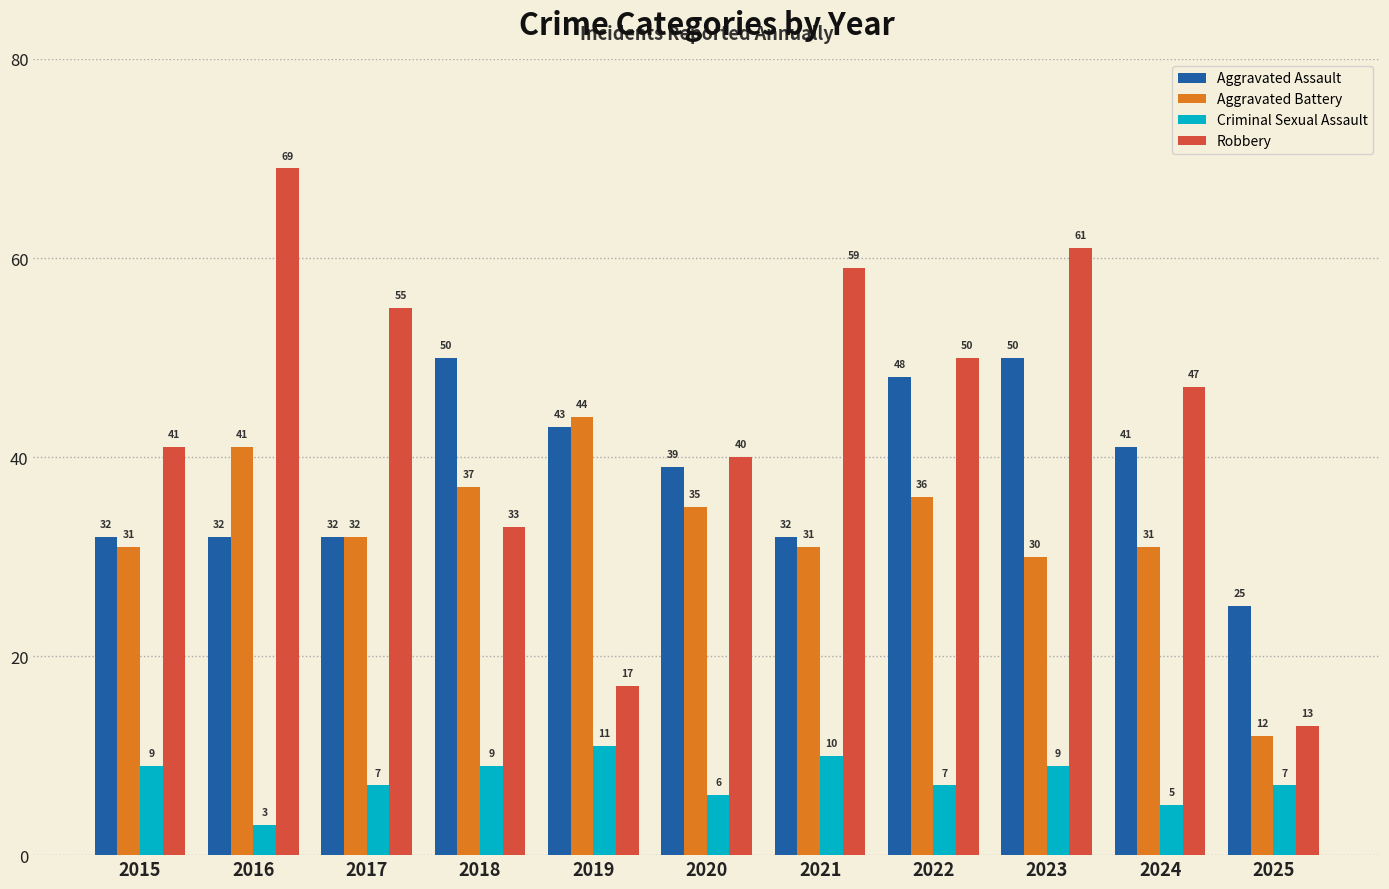

What are all the series names shown in the legend?

Aggravated Assault, Aggravated Battery, Criminal Sexual Assault, Robbery